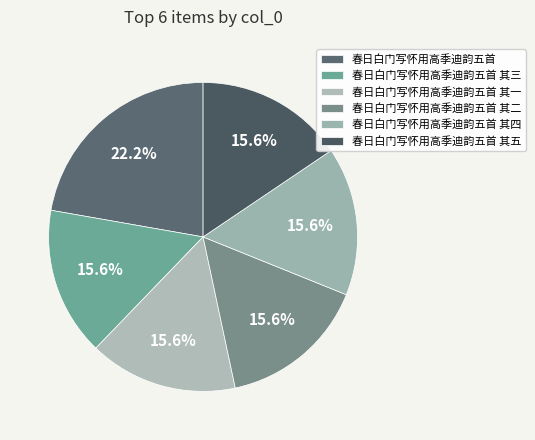

Does any single category account for the majority?

No